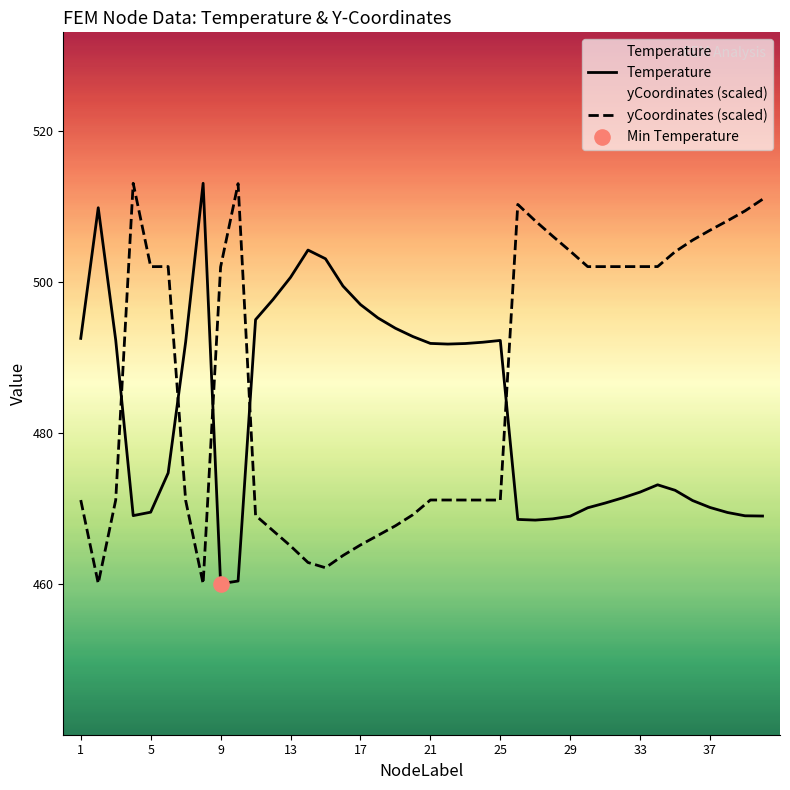

Which series has the widest spread of Y values?

Temperature